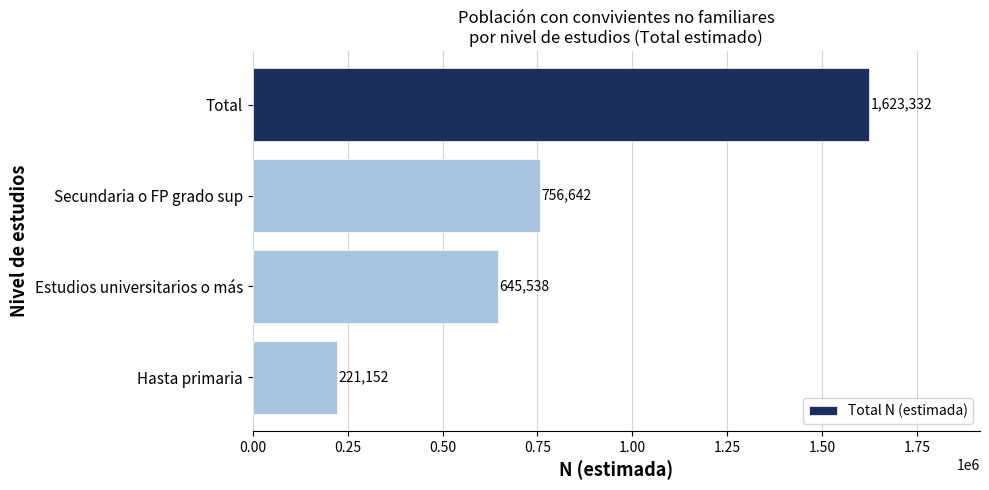

What value does the data have at Total?

1623332